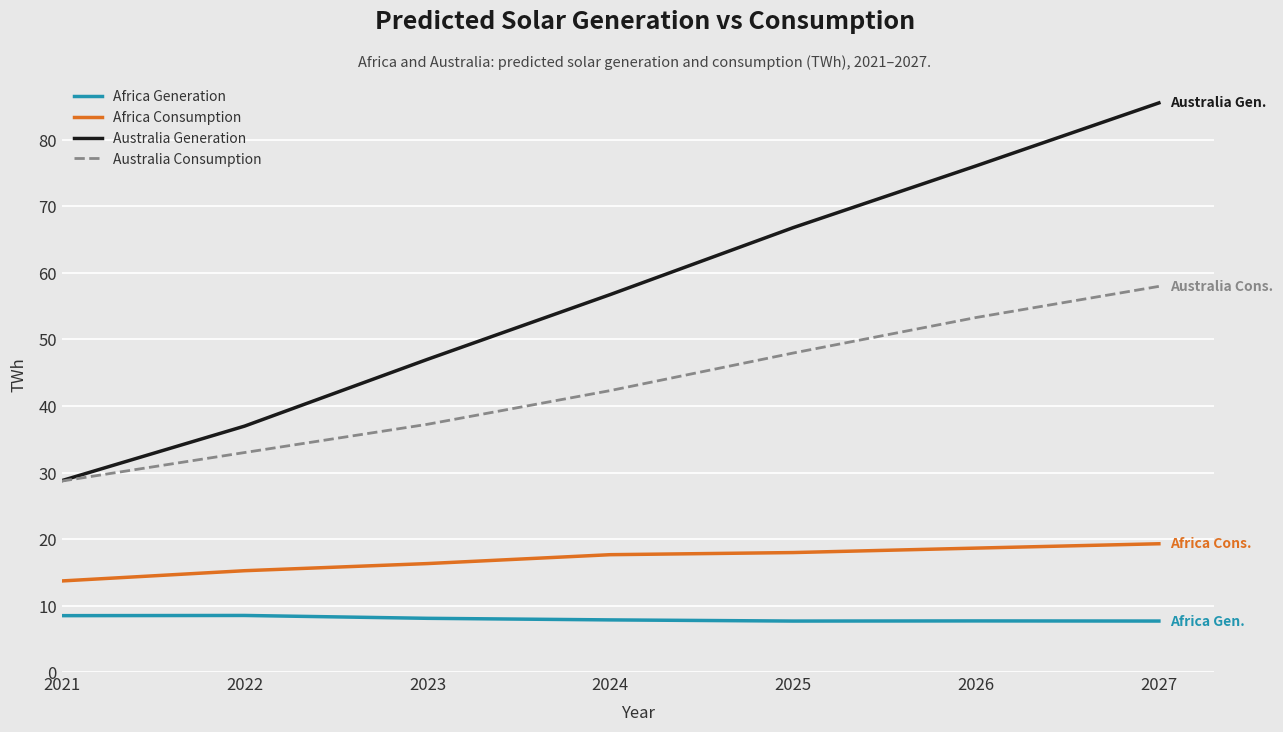

True or false: Africa Consumption and Africa Generation cross at least once.

False